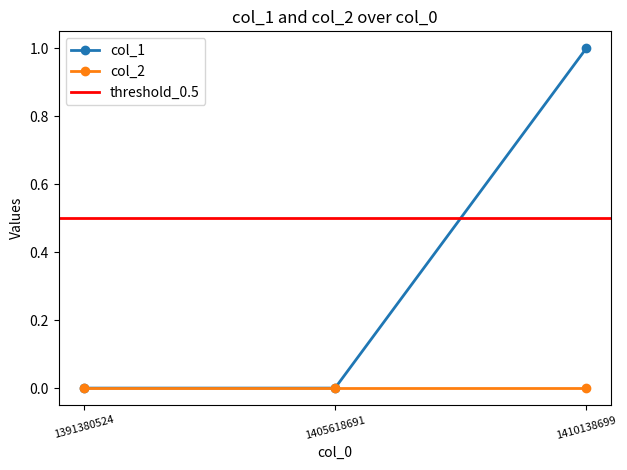

Between 1391380524 and 1410138699, which is larger?

1410138699